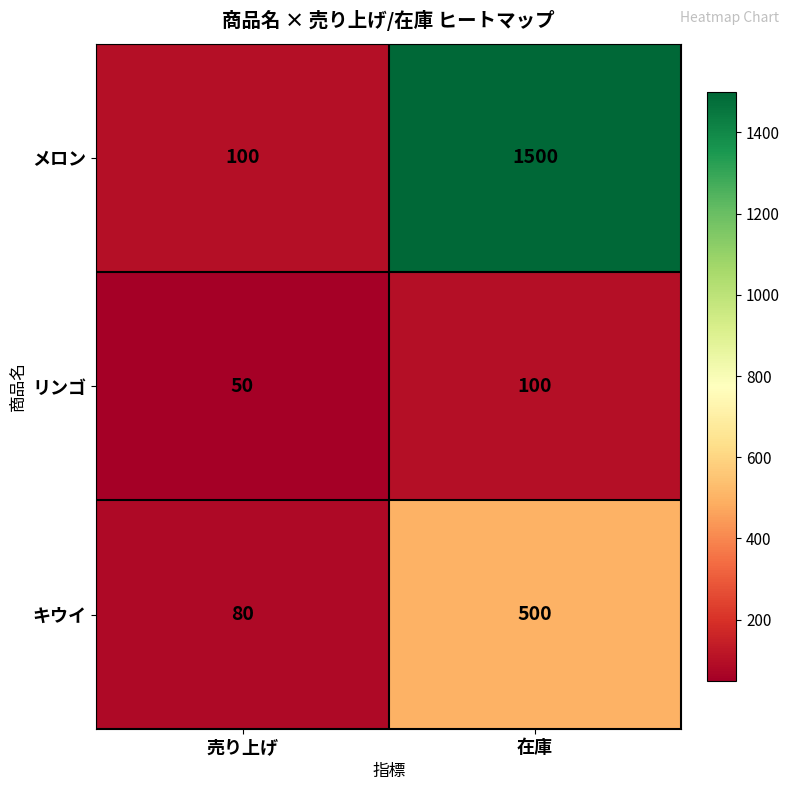

What is the minimum value for メロン?

100